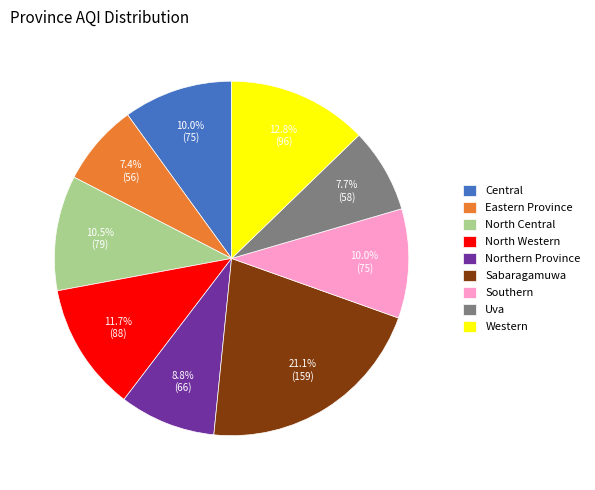

What is the largest slice in the pie chart?

Sabaragamuwa